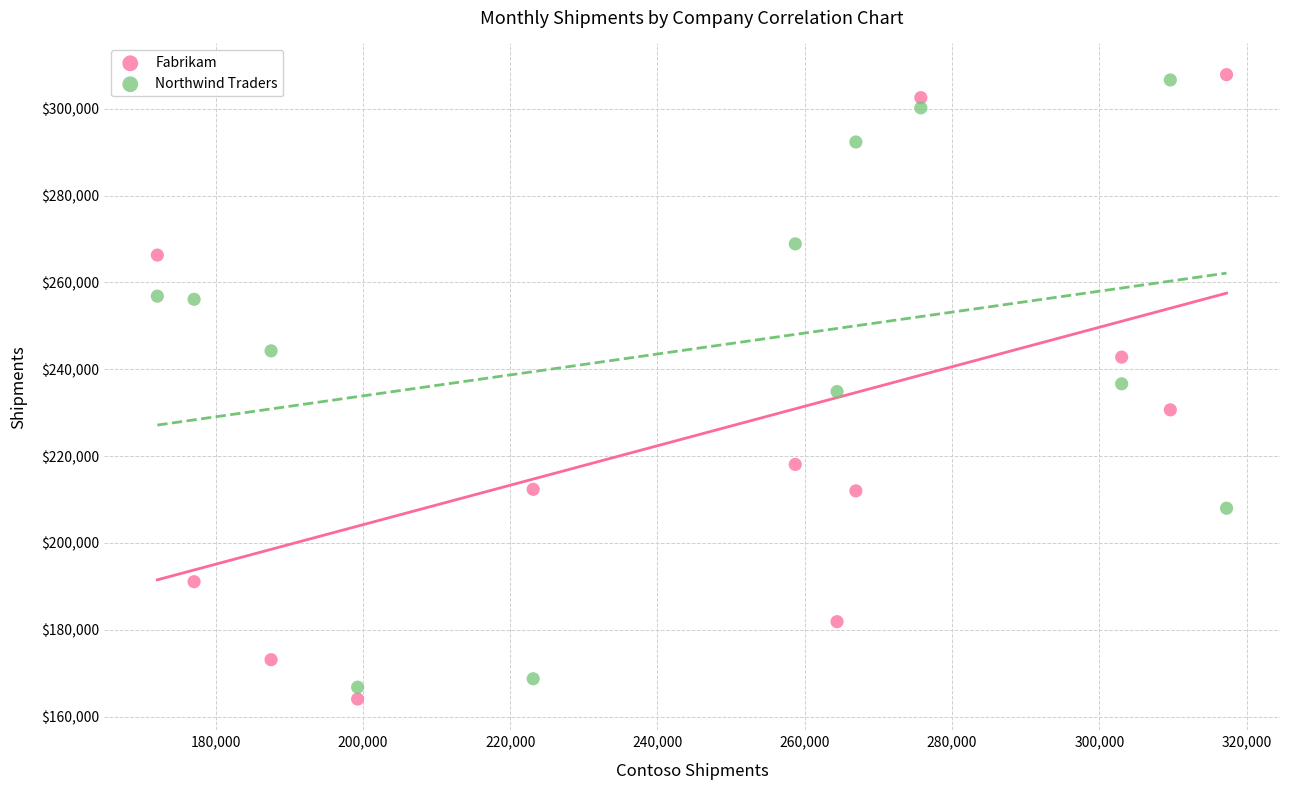

What is the X range (max minus min) for the scatter plot?

145165